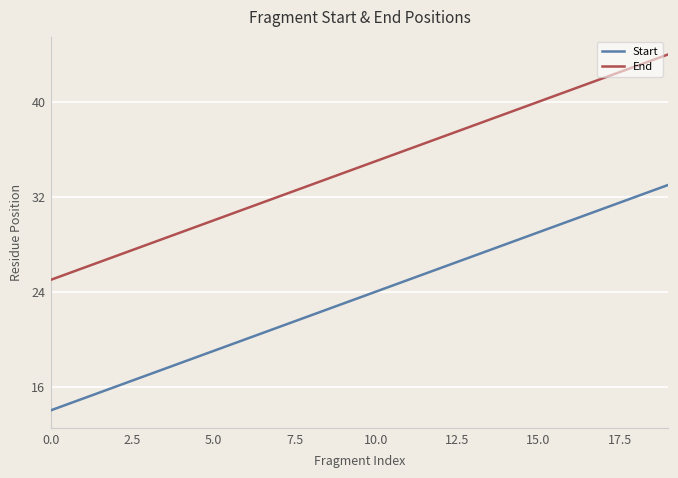

What is the highest value of the Start series?

33